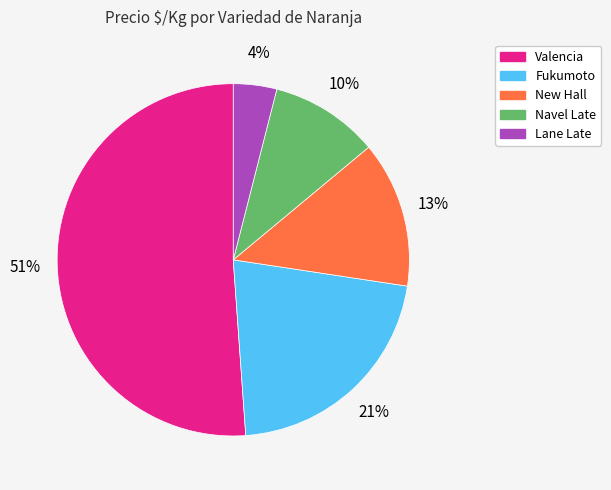

Is there a majority slice in this chart?

Yes